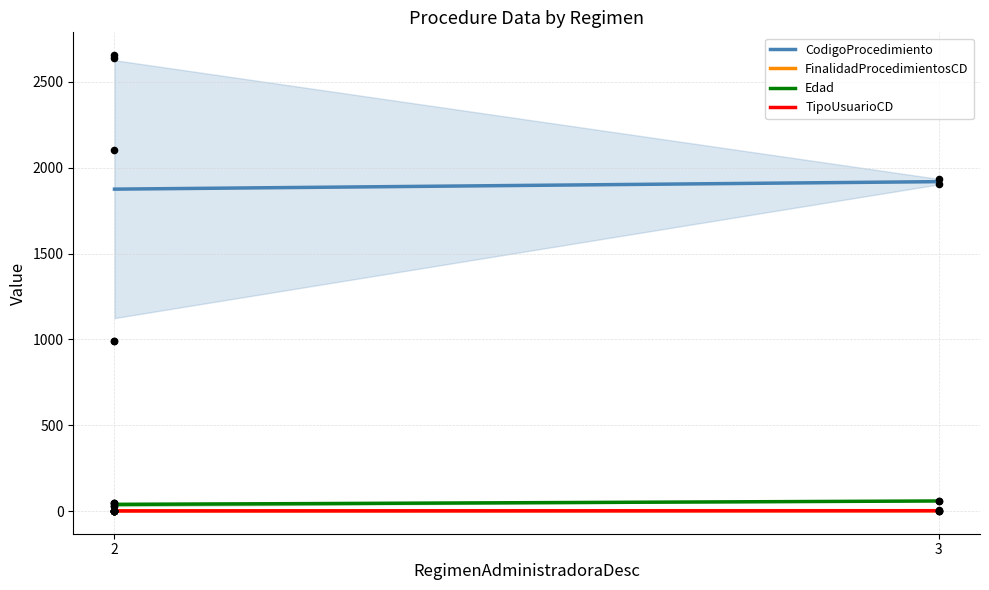

What is the total value across all series at 3?

1982.5